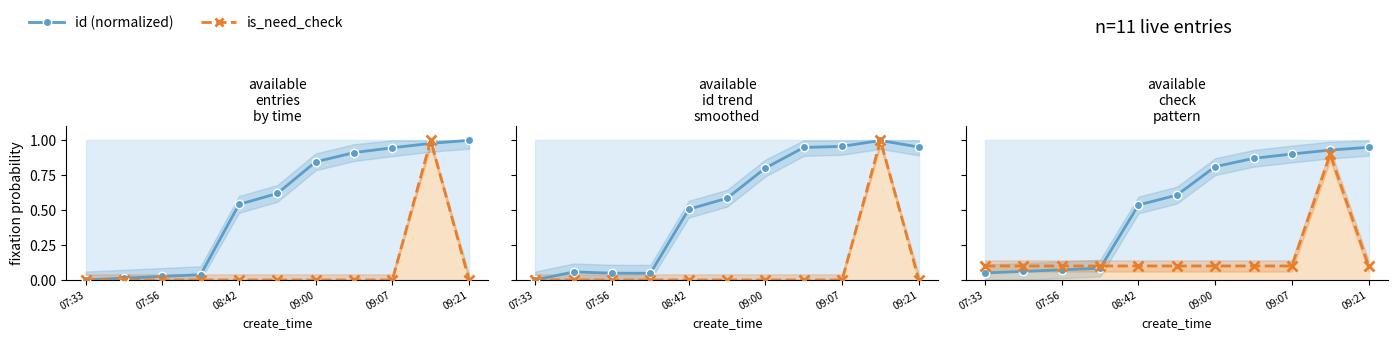

Rank the series by their maximum value, from lowest to highest.

is_need_check, id (normalized)